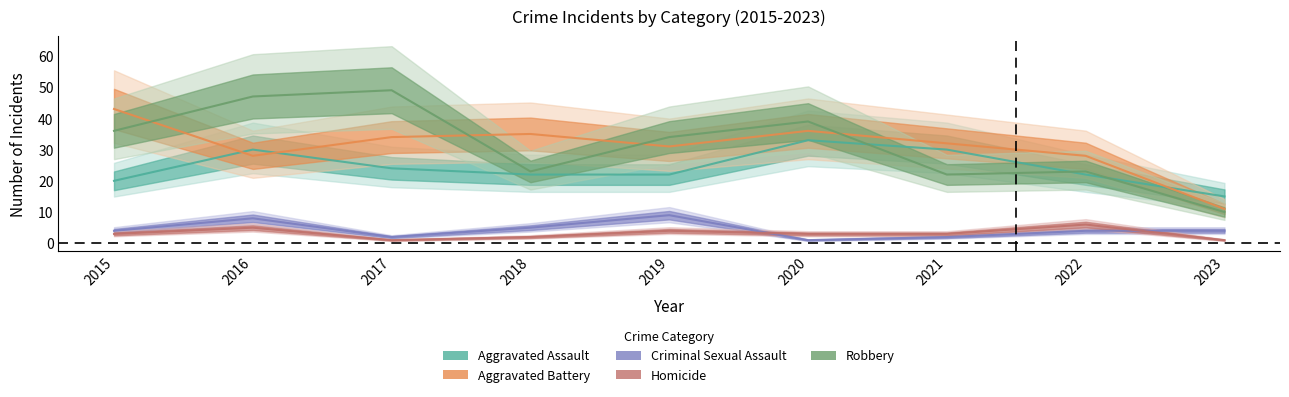

What is the value of the Criminal Sexual Assault point at the 9th from the left?

4